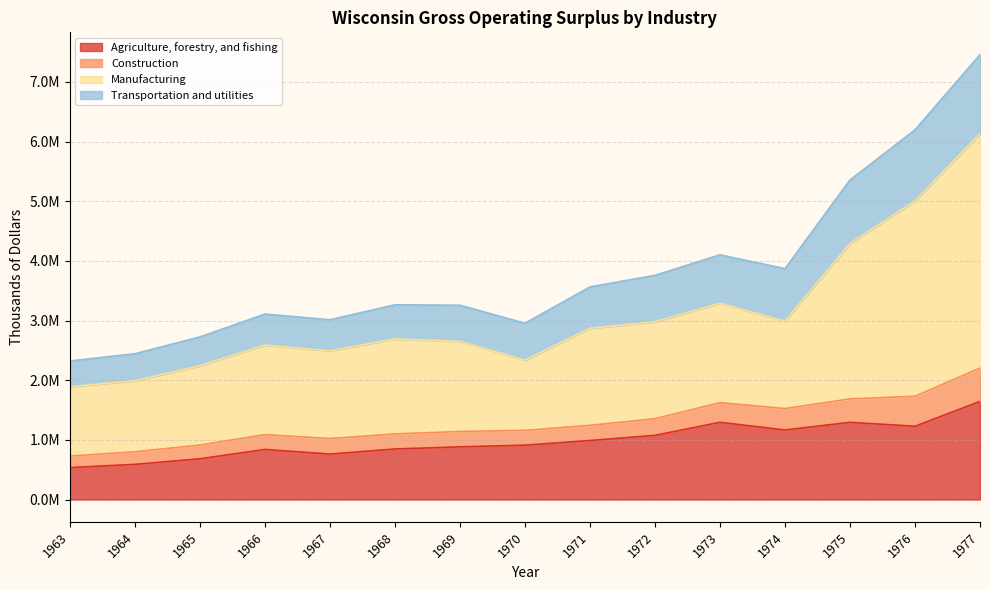

What are all the series names shown in the legend?

Agriculture, forestry, and fishing, Construction, Manufacturing, Transportation and utilities